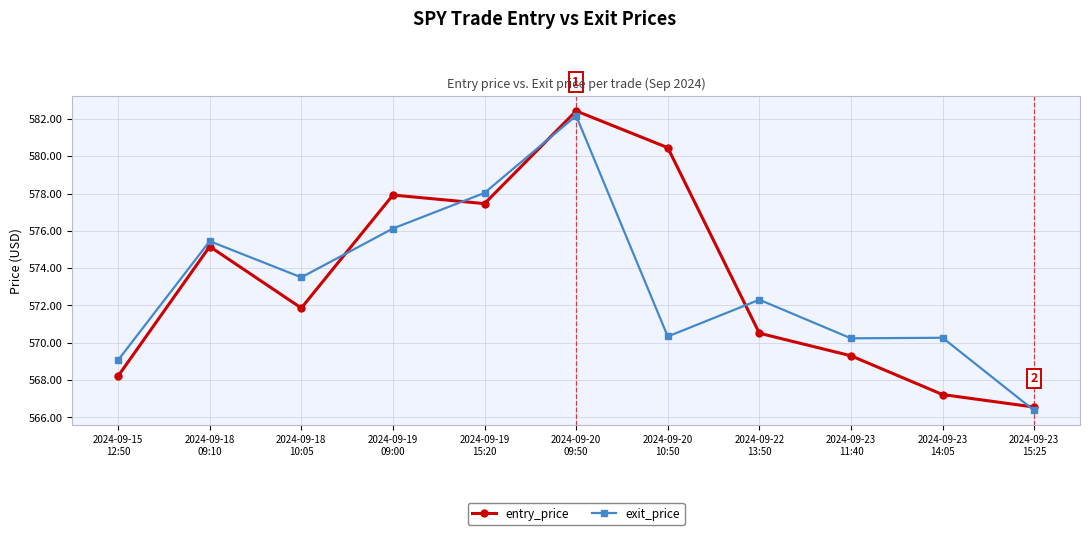

Which series has the largest range (max minus min)?

entry_price